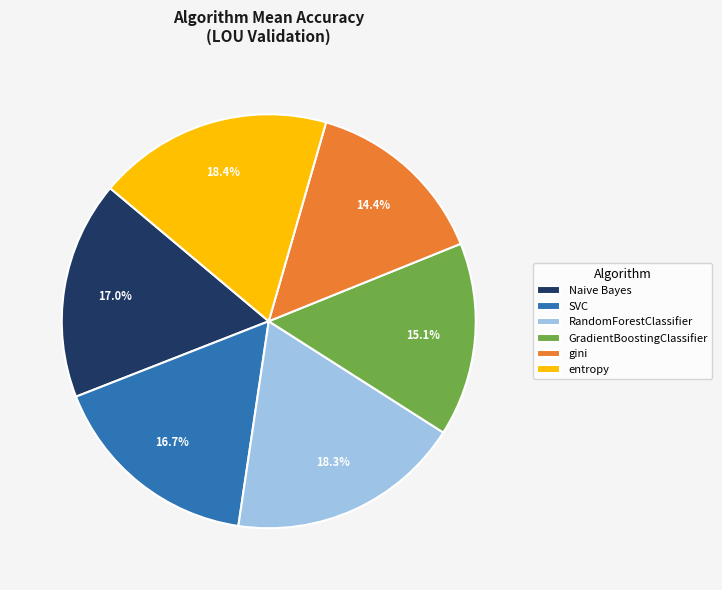

How many slices are in this pie chart?

6